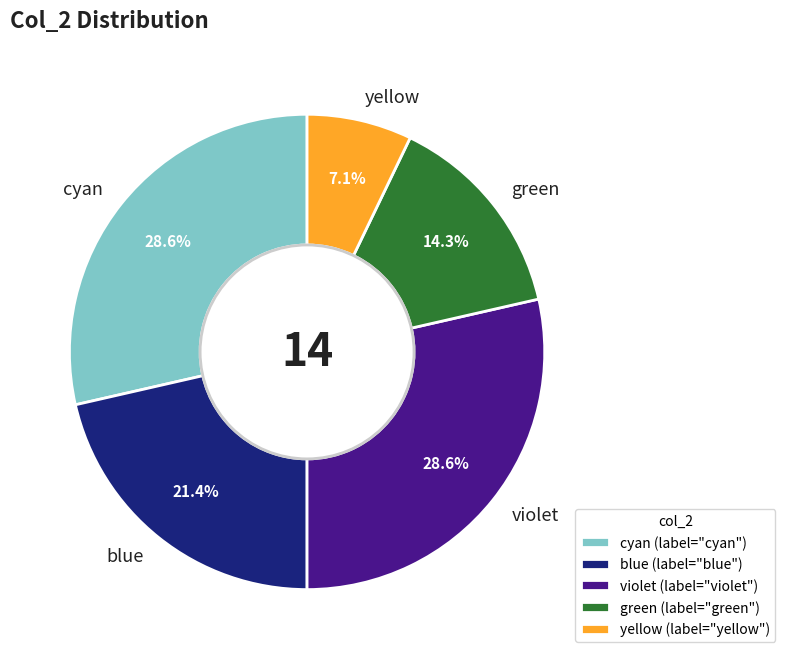

Between violet and green, which is larger?

violet